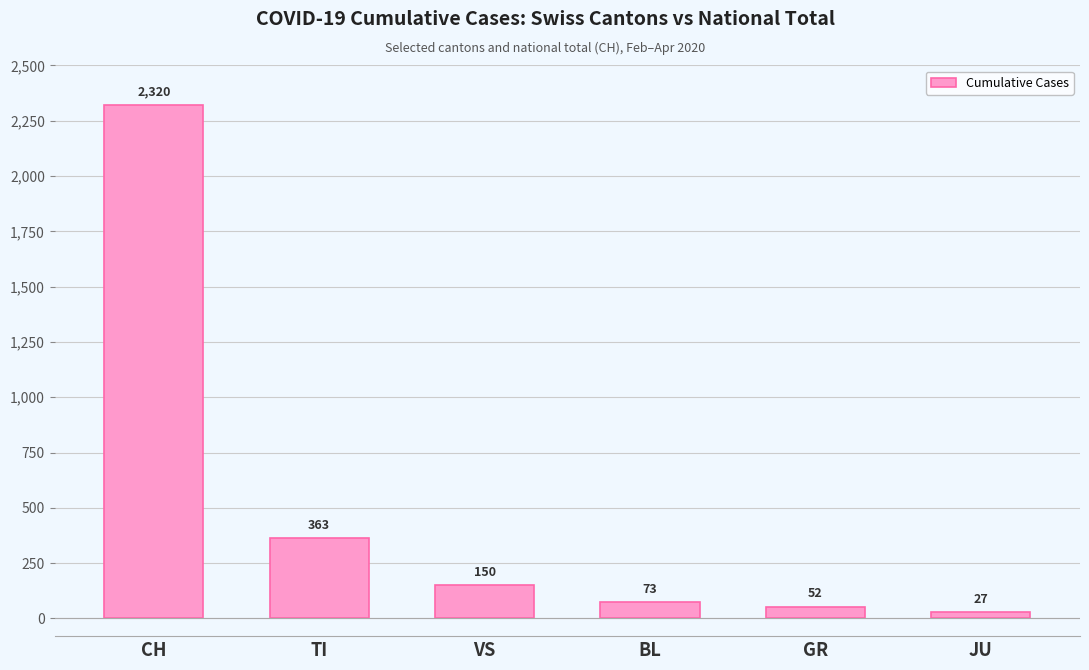

What position from the left is TI?

2